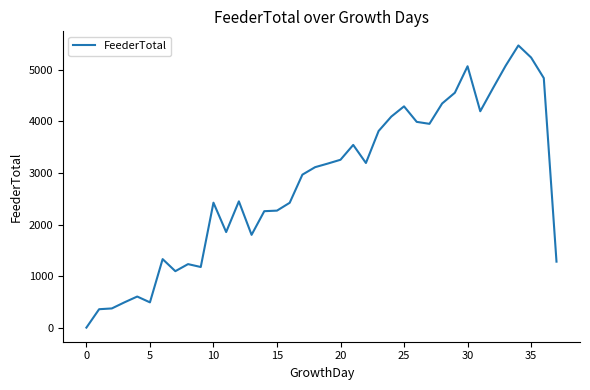

What is the difference between the maximum and minimum values?

5475